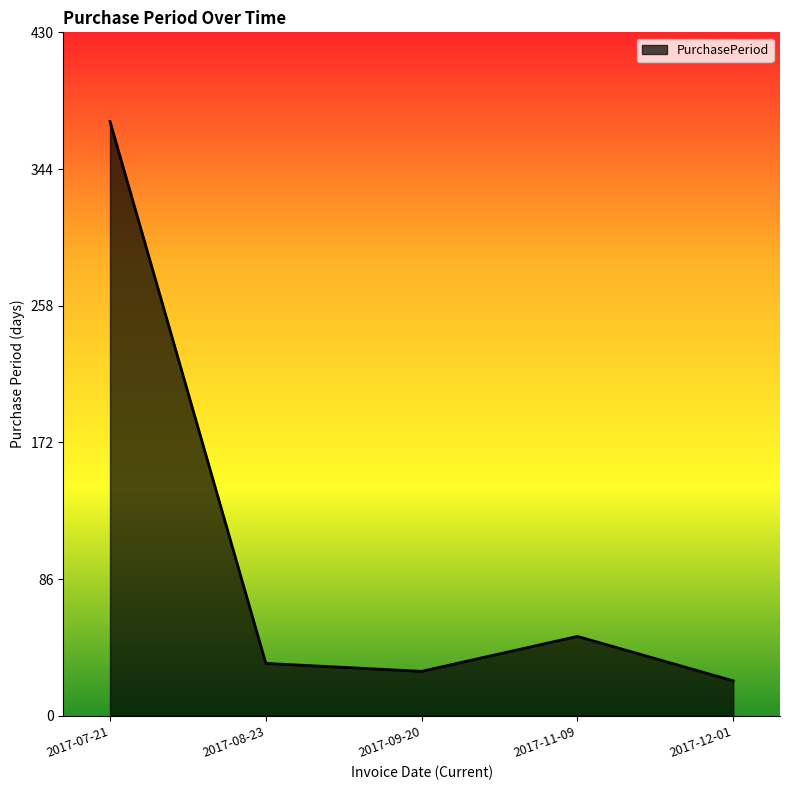

List the labels in order of value, smallest first.

2017-12-01, 2017-09-20, 2017-08-23, 2017-11-09, 2017-07-21